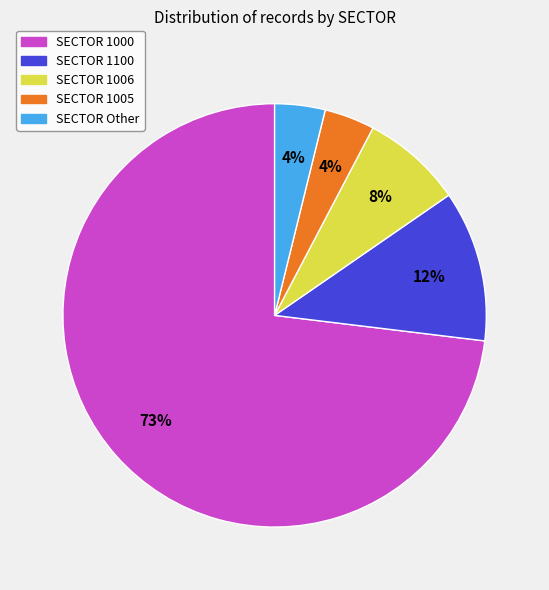

To the nearest percent, what is the average slice percentage?

20%